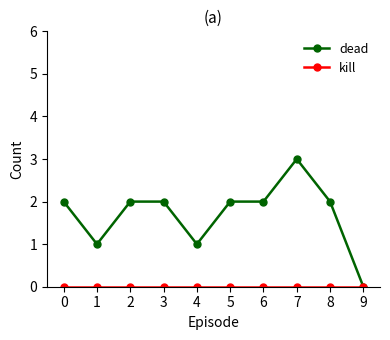

Which series has the largest range (max minus min)?

dead